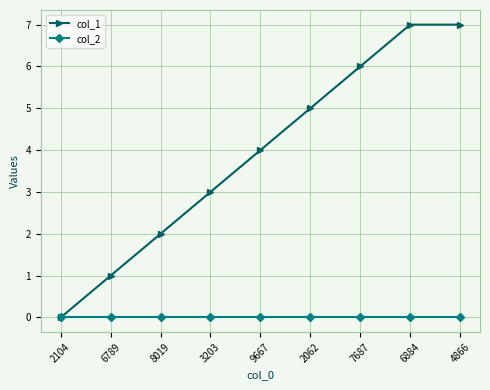

List the series in order of their overall mean, highest first.

col_1, col_2